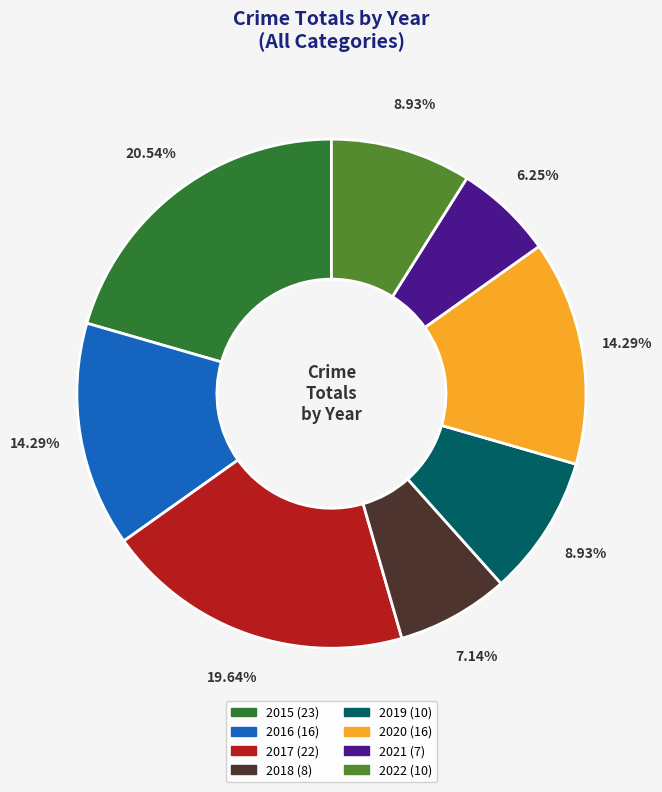

How many segments does this pie chart have?

8